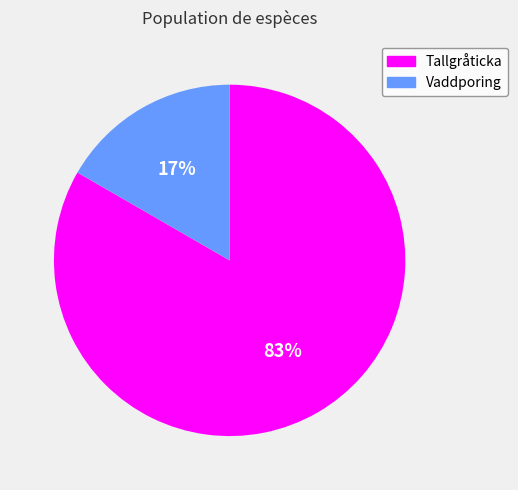

Between Tallgråticka and Vaddporing, which is larger?

Tallgråticka